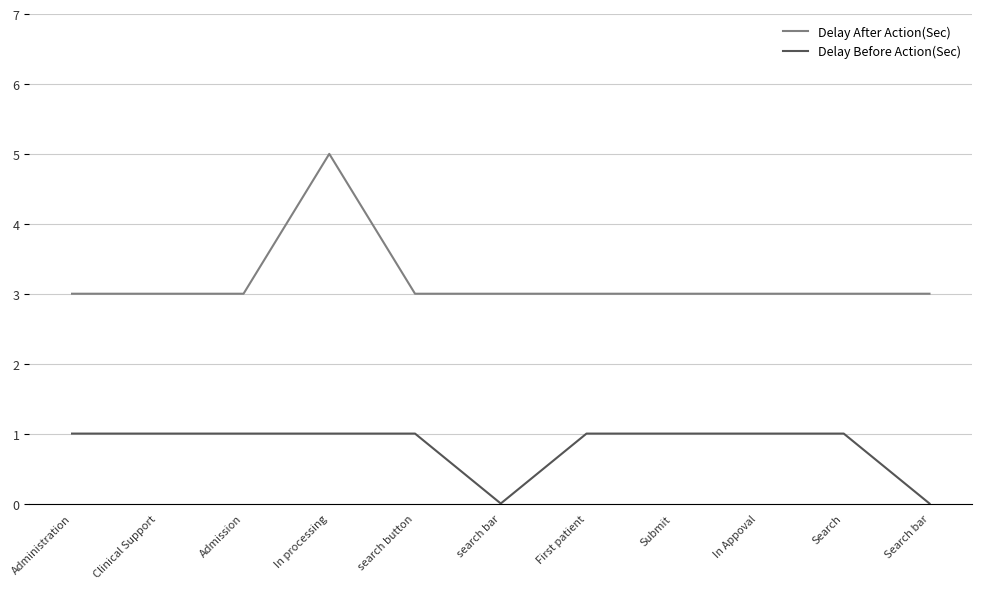

What position from the left is Admission?

3